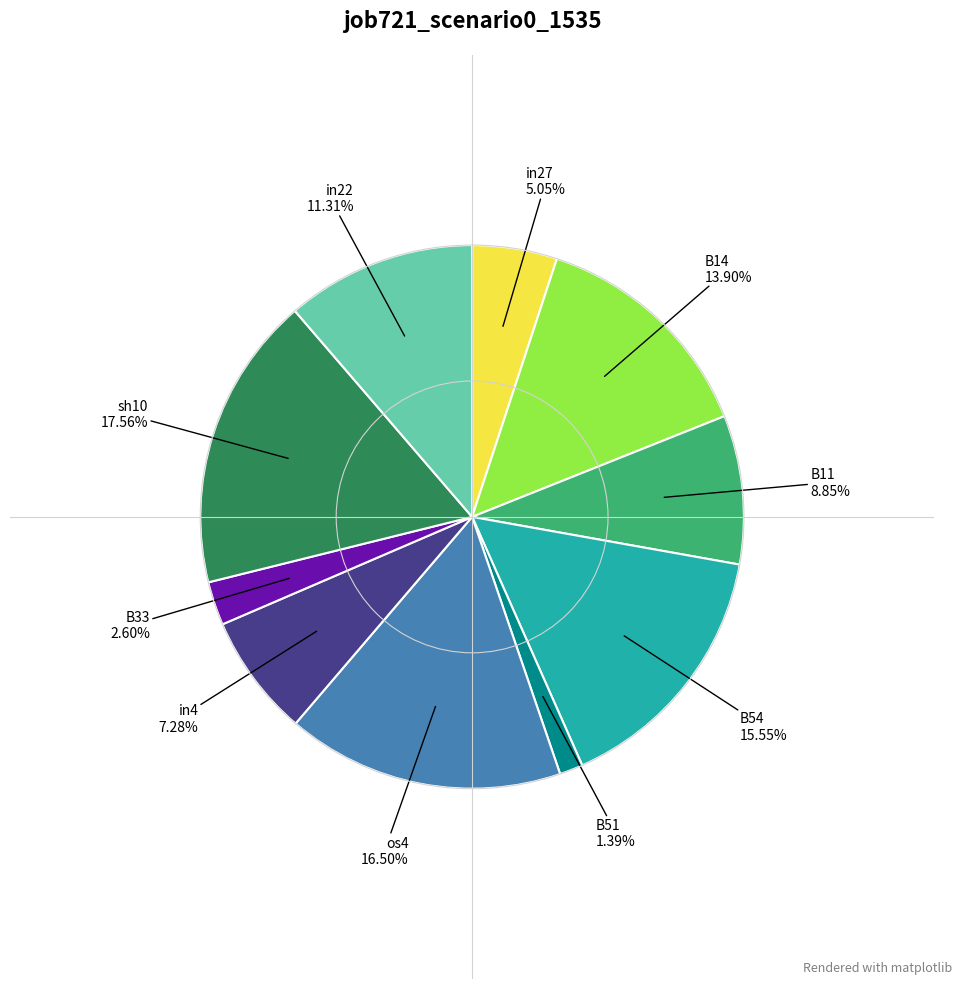

Is there any slice that represents more than half of the pie?

No